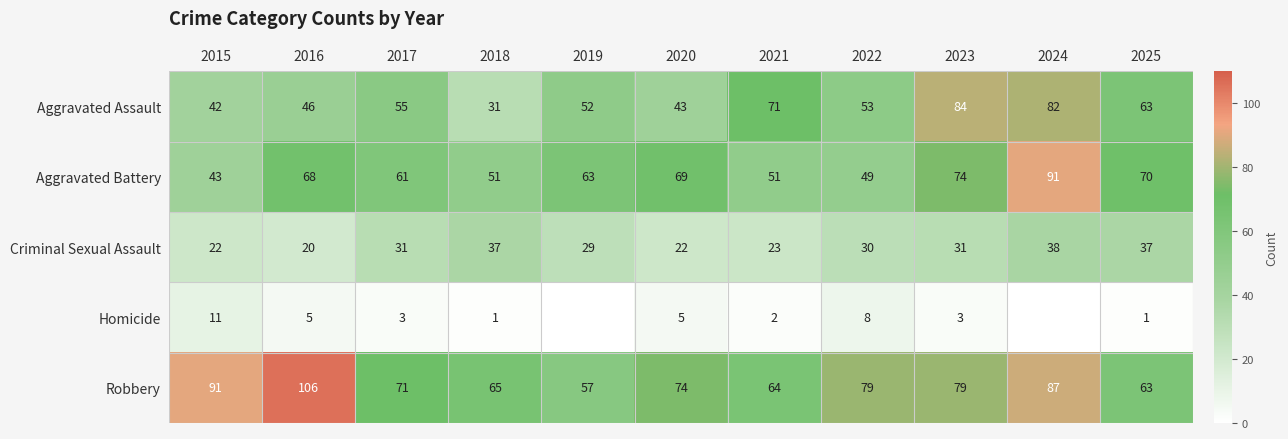

Which has a higher value, 2017 or 2021?

2021